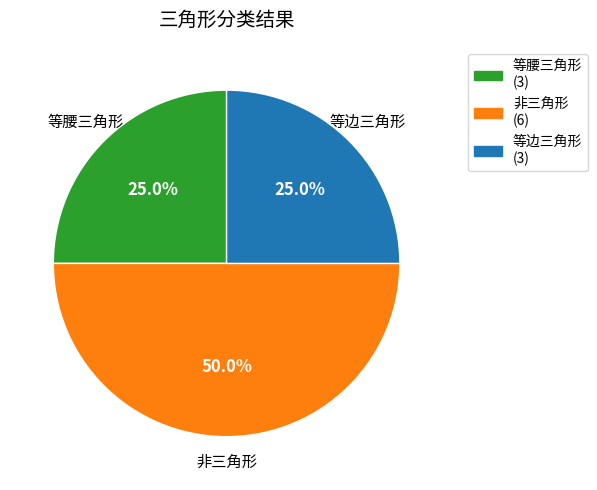

What portion of the pie excludes 非三角形?

50.0%